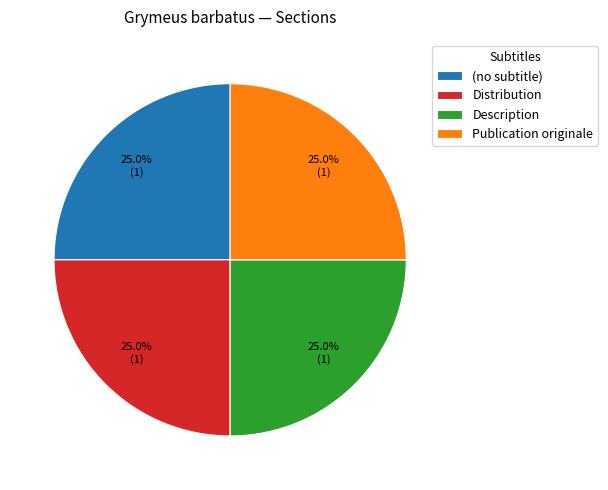

Combined, what portion of the pie is Description and Publication originale?

50.0%